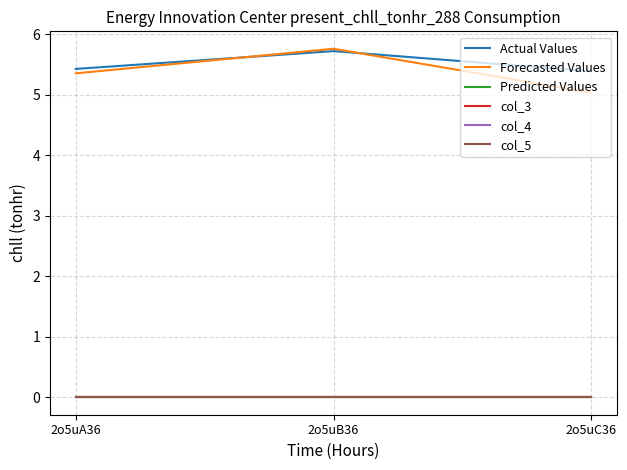

What is the sum of the Actual Values values at 2o5uA36 and 2o5uC36?

10.8